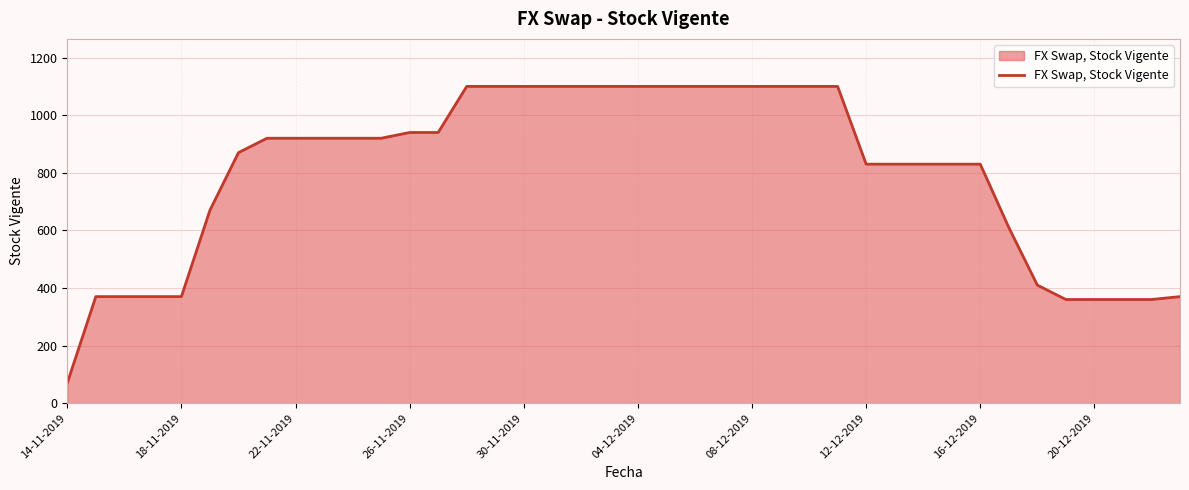

What is the minimum value shown in the chart?

70